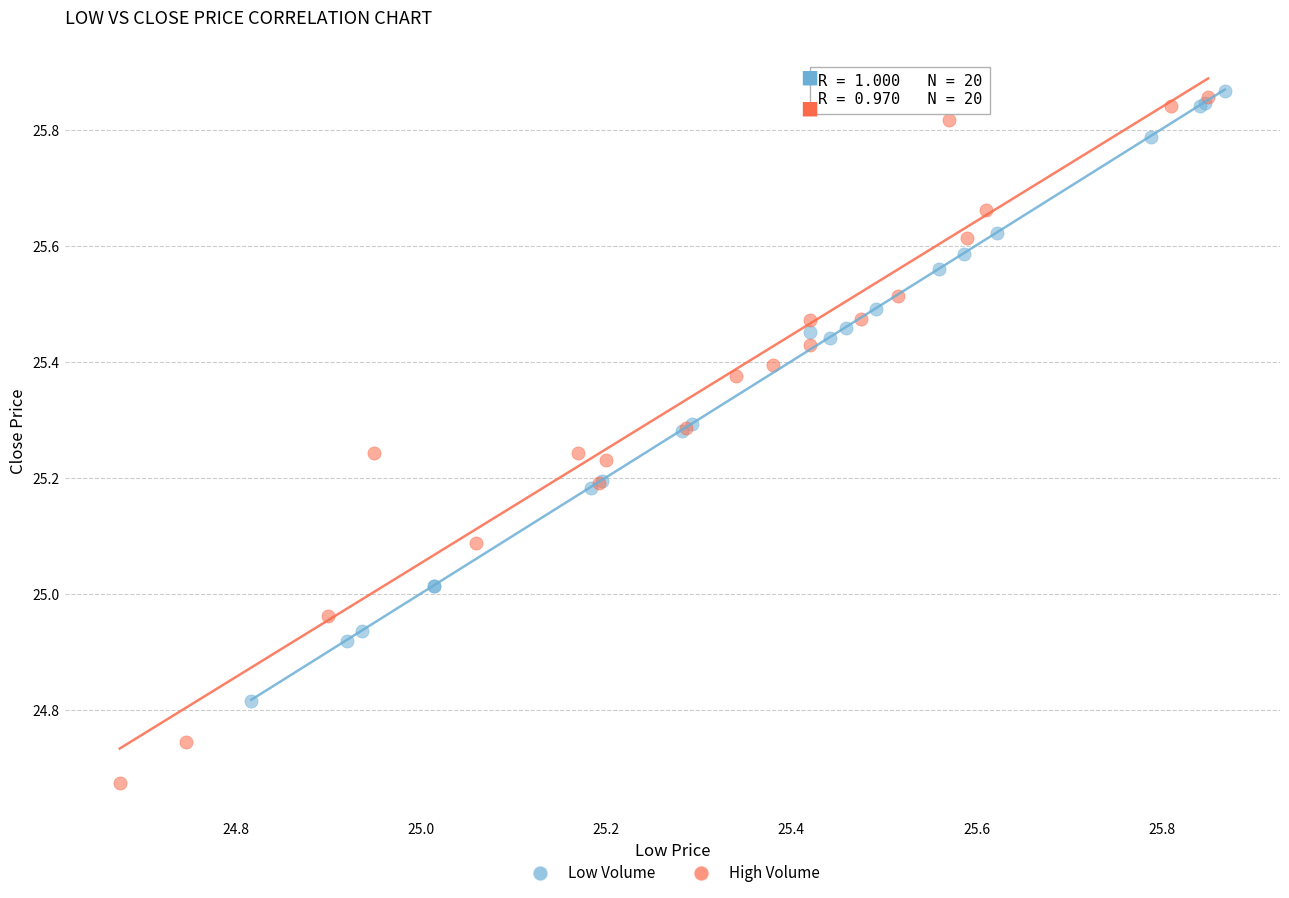

Which series has the largest Y range (max minus min)?

High Volume